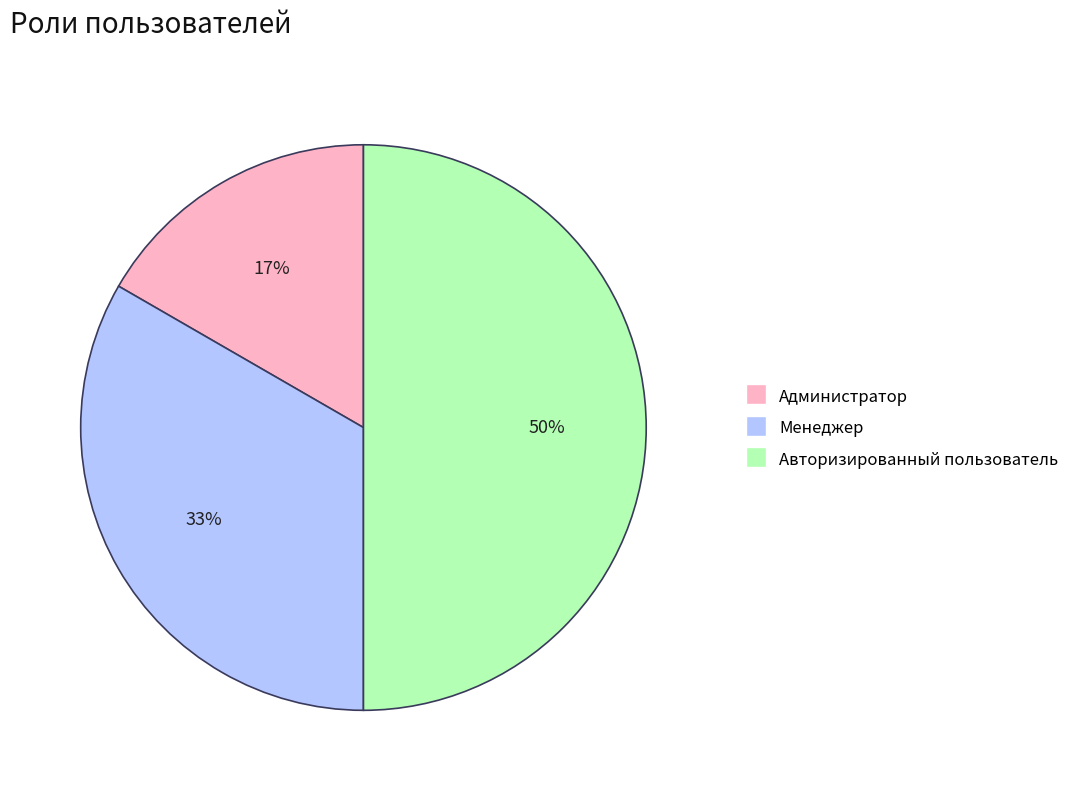

What is the largest slice in the pie chart?

Авторизированный пользователь